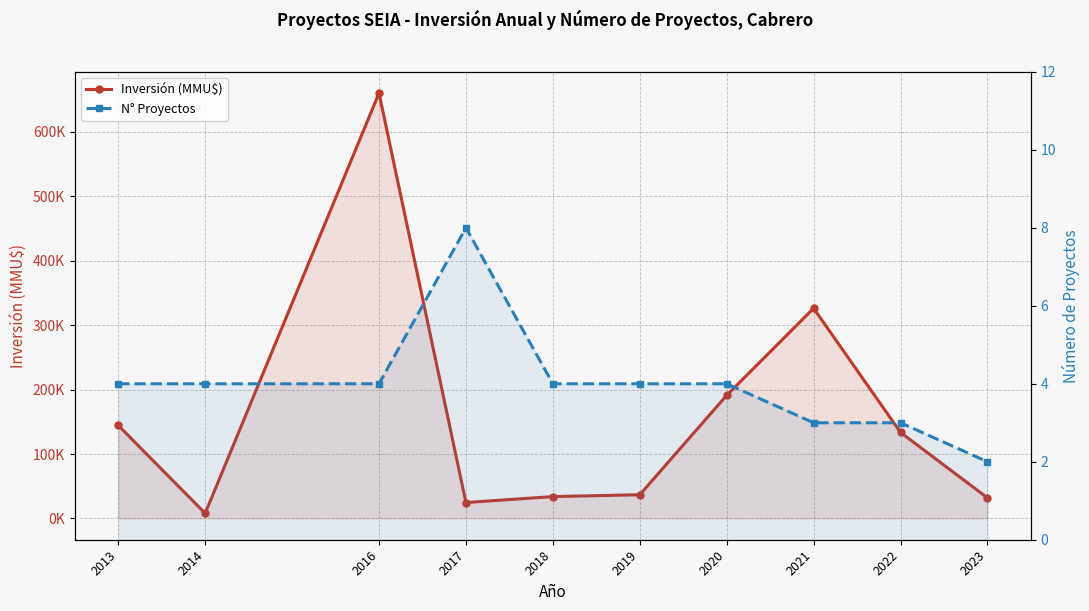

Rank the categories by N° Proyectos value from lowest to highest.

2023, 2021, 2022, 2013, 2014, 2016, 2018, 2019, 2020, 2017